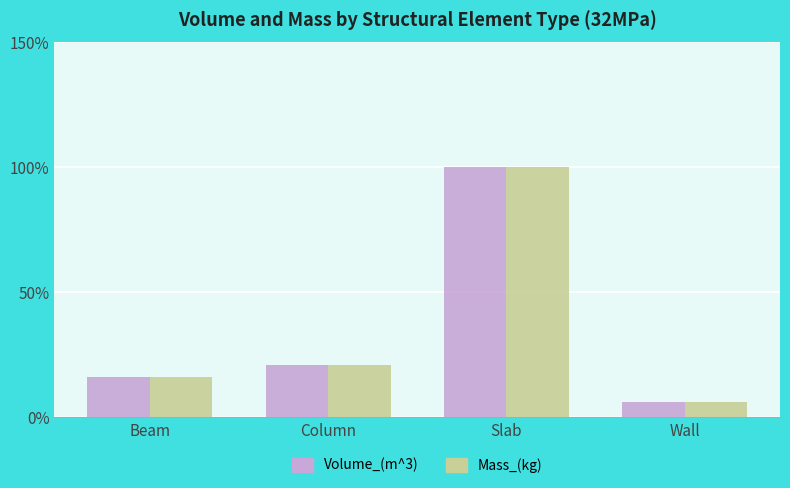

What value does the Volume_(m^3) series have at Wall?

6.1